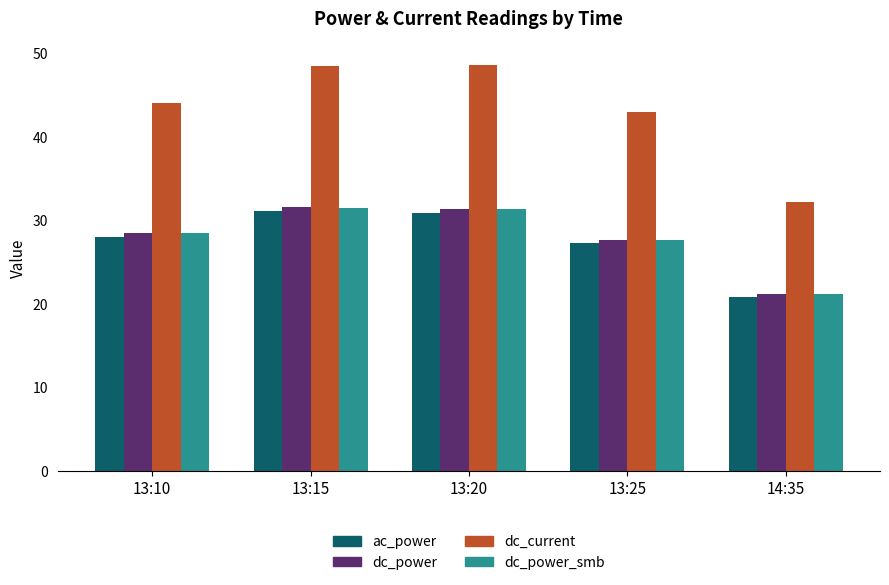

Which category has the lowest value across all series?

14:35